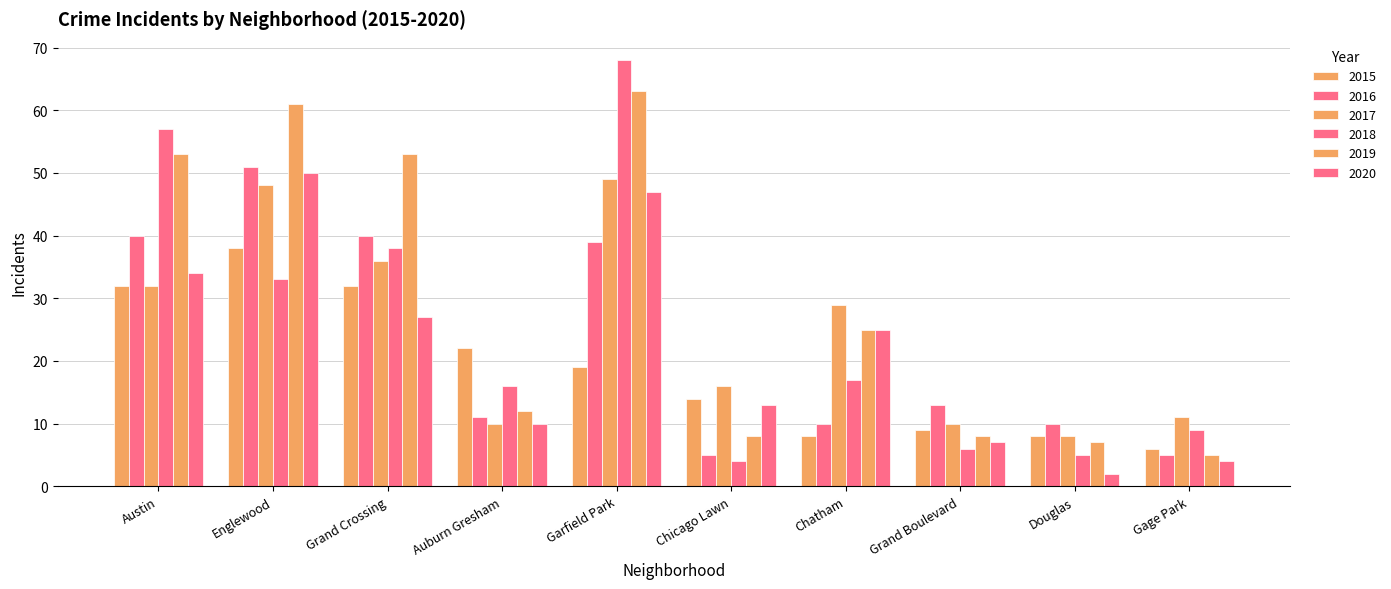

Is the value of 2015 at Auburn Gresham greater than the value of 2020 at Grand Crossing?

No